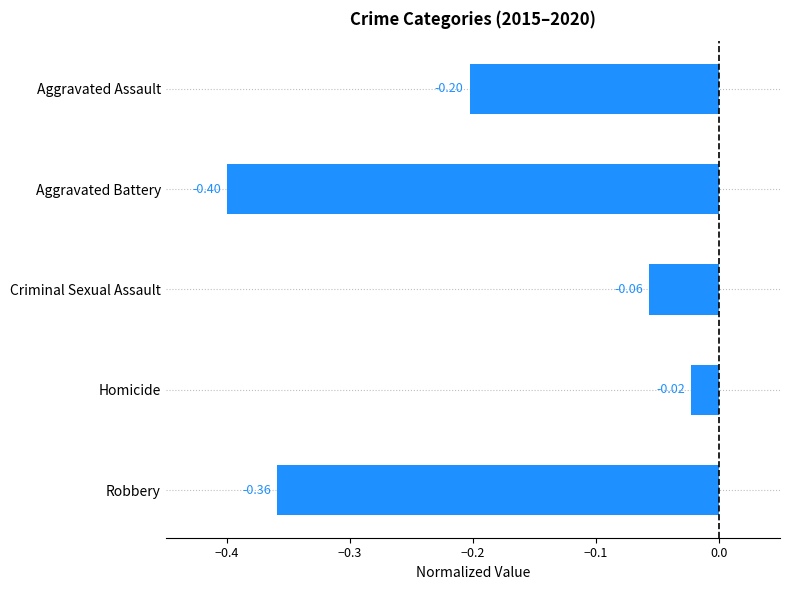

What is the change in value from Aggravated Battery to Homicide?

+0.4